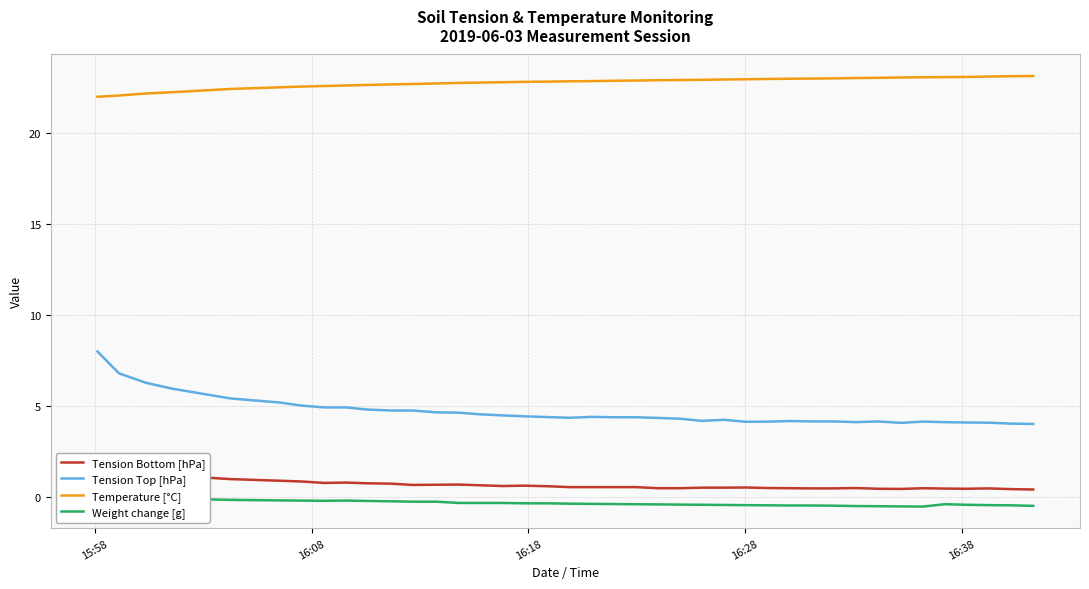

True or false: Tension Top [hPa] and Temperature [°C] cross at least once.

False